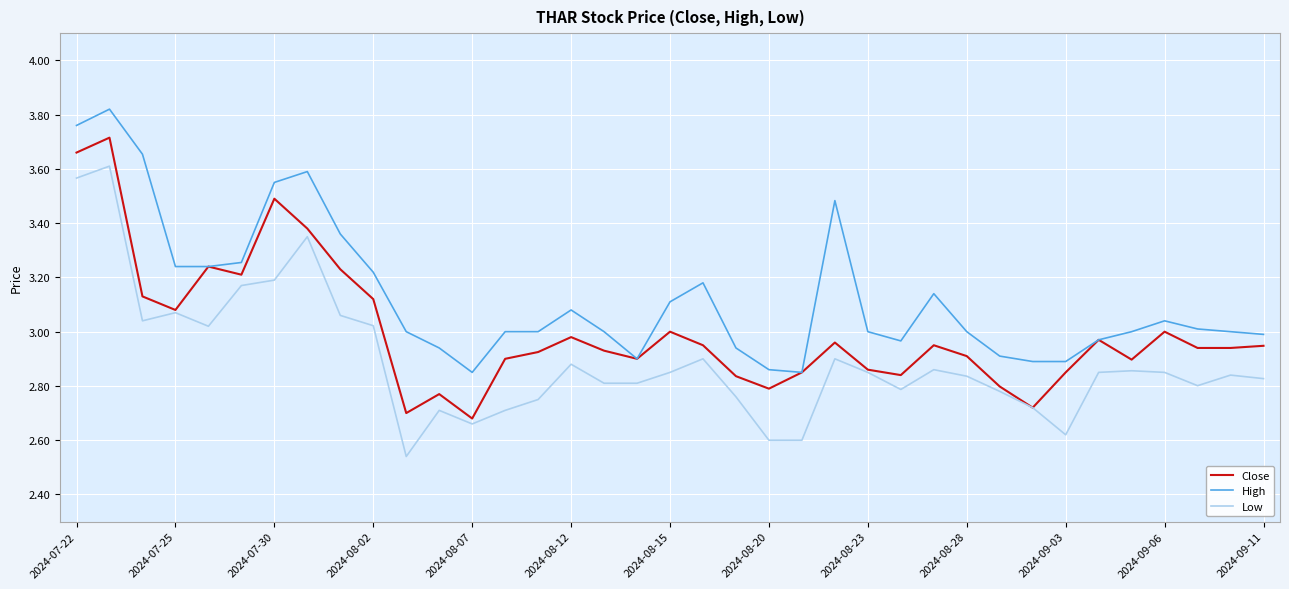

What is the sum of all High values?

115.7